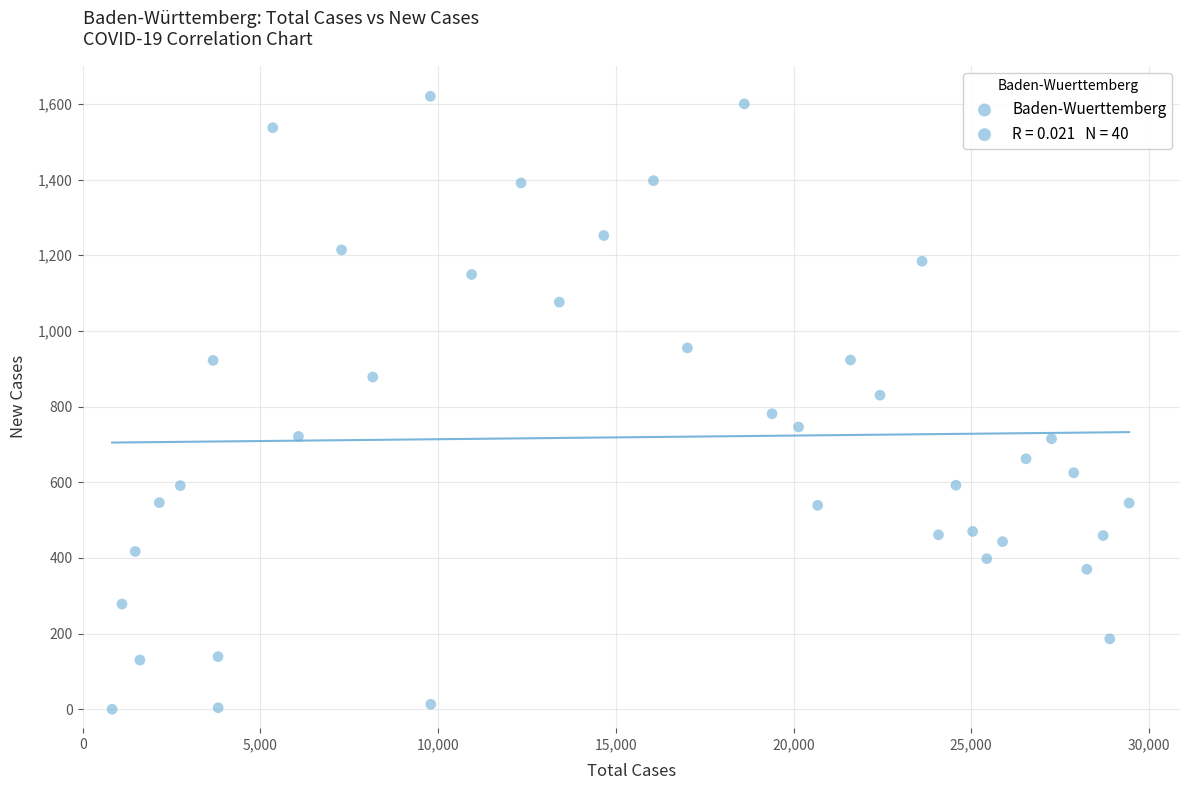

What is the range of Y values (max minus min)?

1620